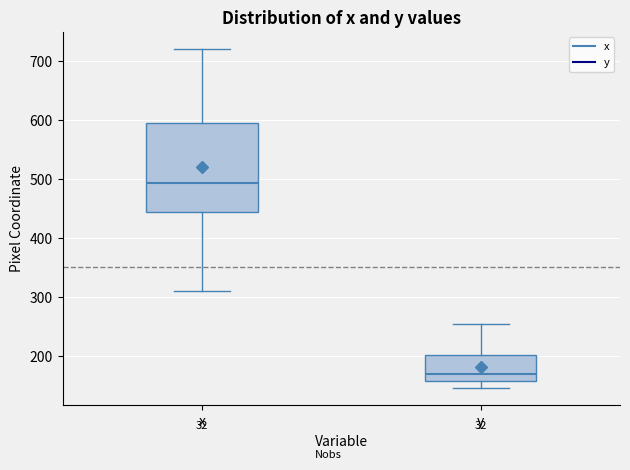

Reading left to right, read every box against the y-axis: the position of its median line, the range the box covers, and the ends of its whiskers. The values are not printed on the chart, so give them approximately, as read against the axis.

x: median 490, box 440 to 590, whiskers 310 to 720
y: median 170, box 160 to 200, whiskers 150 to 250